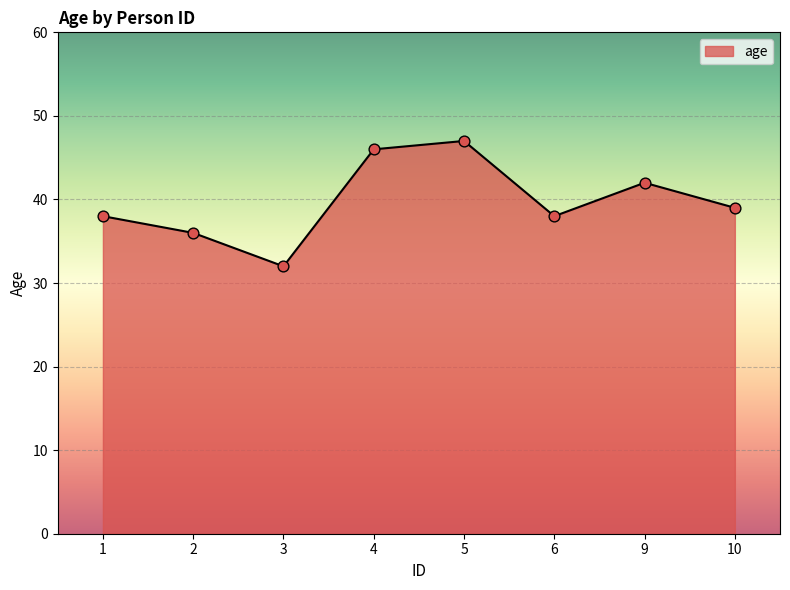

Approximately how many times larger is the value at 1 compared to 10?

1.0